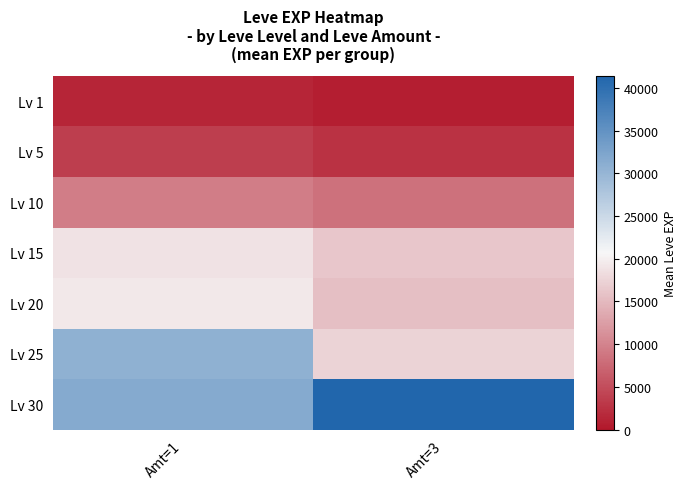

Between Amt=1 and Amt=3, which is larger?

Amt=1